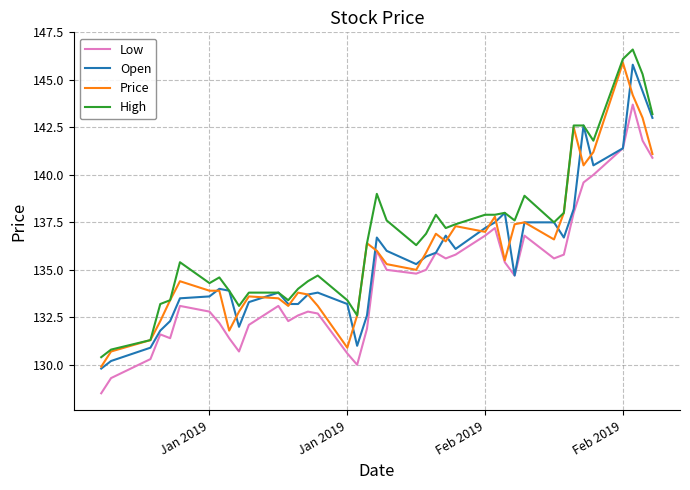

True or false: High and Low intersect in this chart.

False